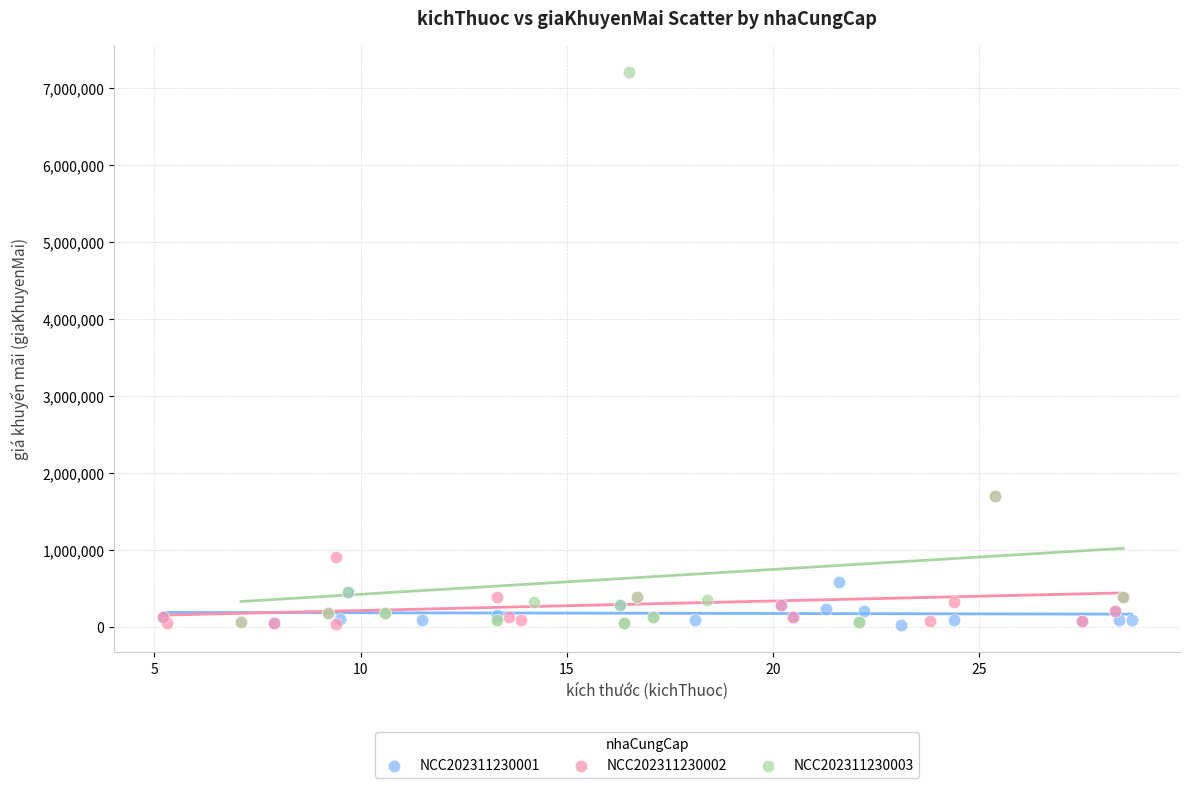

Which series reaches the maximum Y coordinate?

NCC202311230003